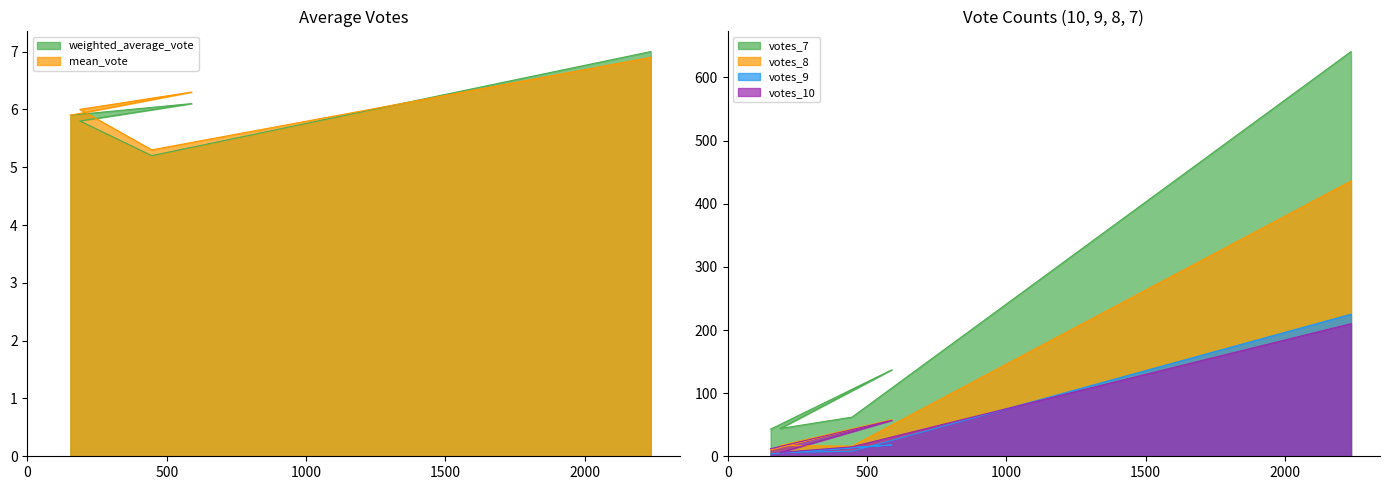

List the series in order of their peak value, lowest first.

mean_vote, weighted_average_vote, votes_10, votes_9, votes_8, votes_7